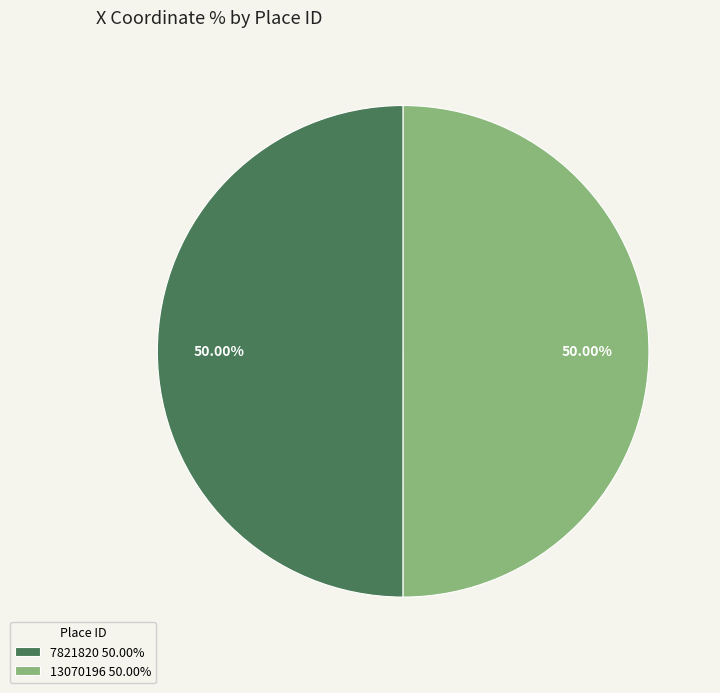

How much of the chart is everything except 7821820?

50.0%